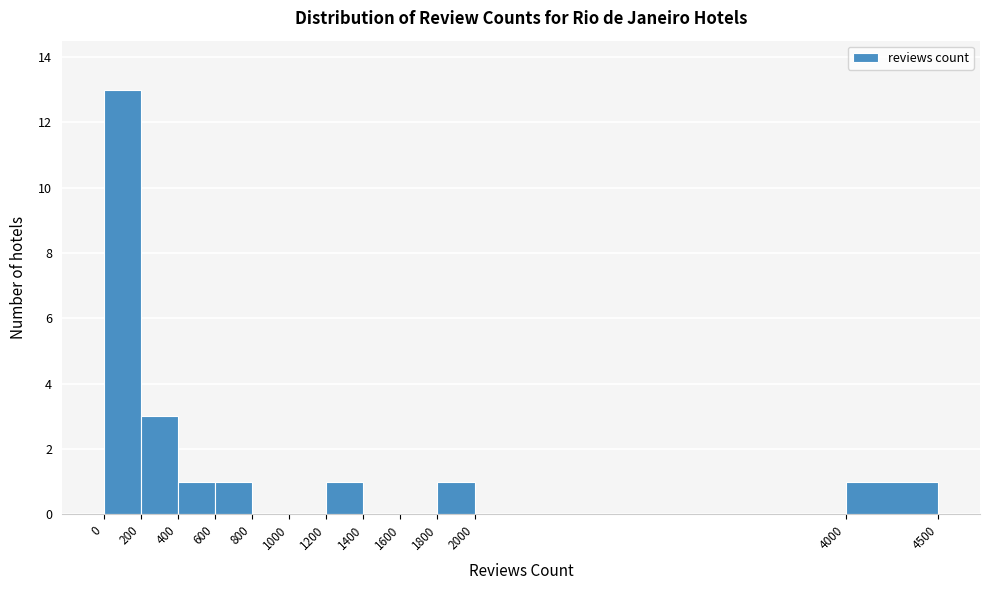

Reading left to right, list every bar in this chart as the range it spans on the x-axis followed by its height. The values are not printed on the chart, so give them approximately, as read against the axis.

0 to 200: 13
200 to 400: 3
400 to 600: 1
600 to 800: 1
800 to 1000: 0
1000 to 1200: 0
1200 to 1400: 1
1400 to 1600: 0
1600 to 1800: 0
1800 to 2000: 1
2000 to 4000: 0
4000 to 4500: 1